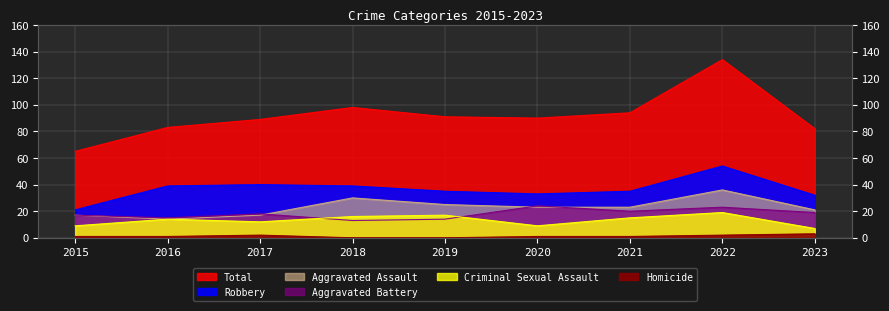

What are all the series names shown in the legend?

Aggravated Assault, Aggravated Battery, Criminal Sexual Assault, Homicide, Robbery, Total